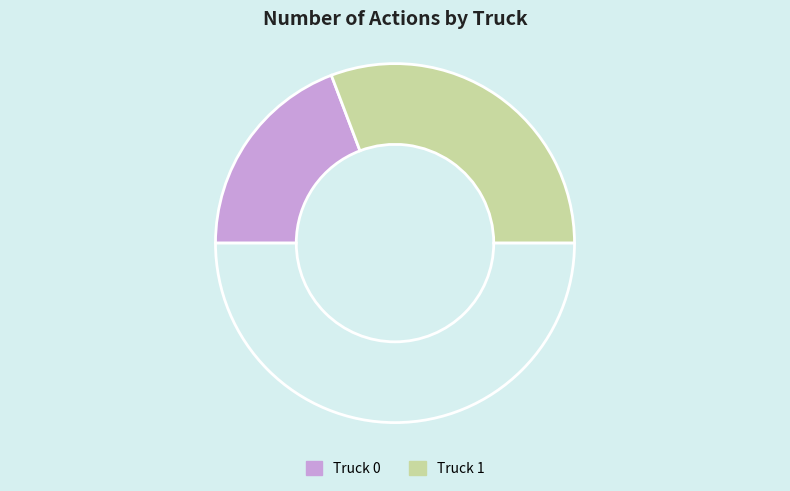

How many slices are in this pie chart?

3